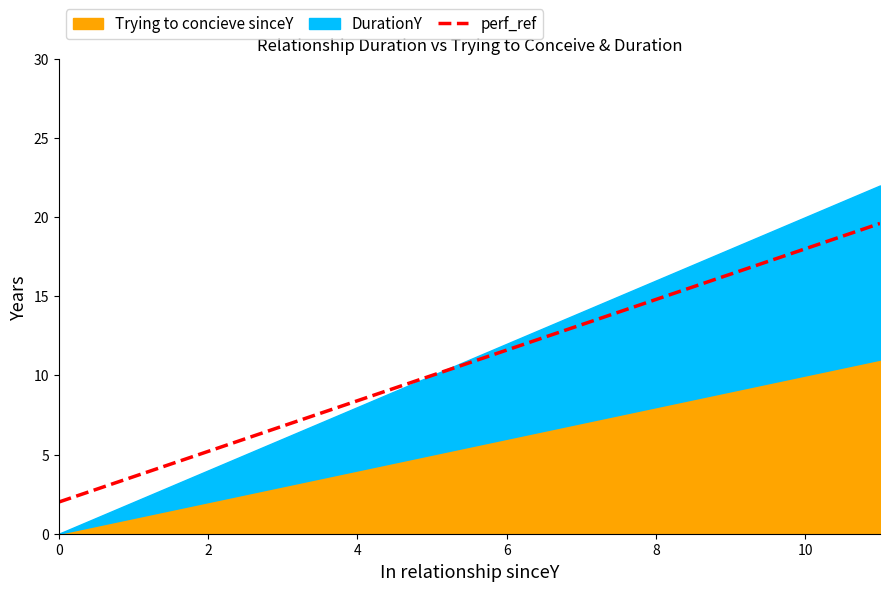

What is the maximum value for perf_ref?

19.6